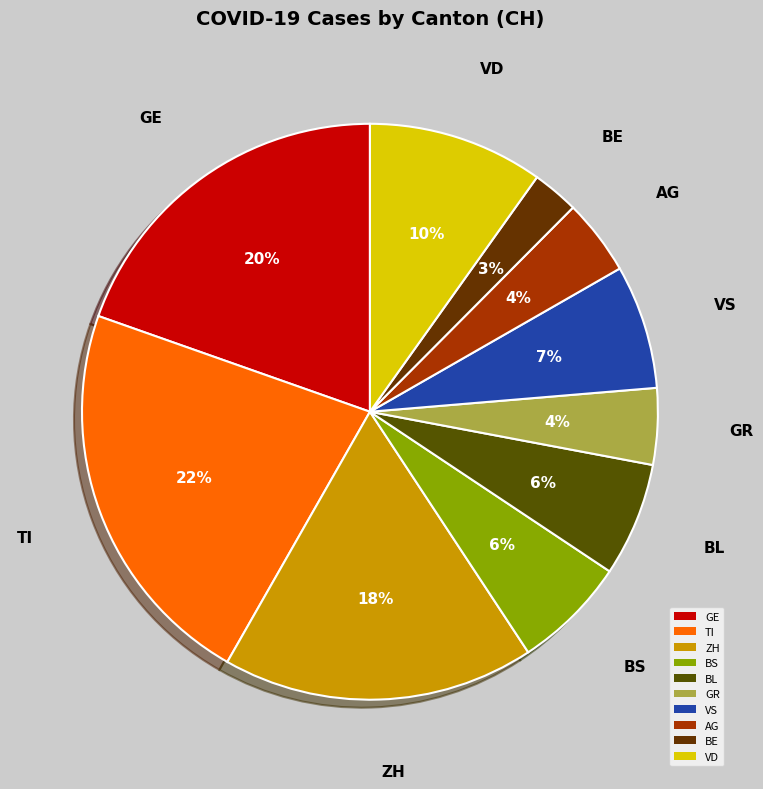

Is GR the majority of the pie?

No